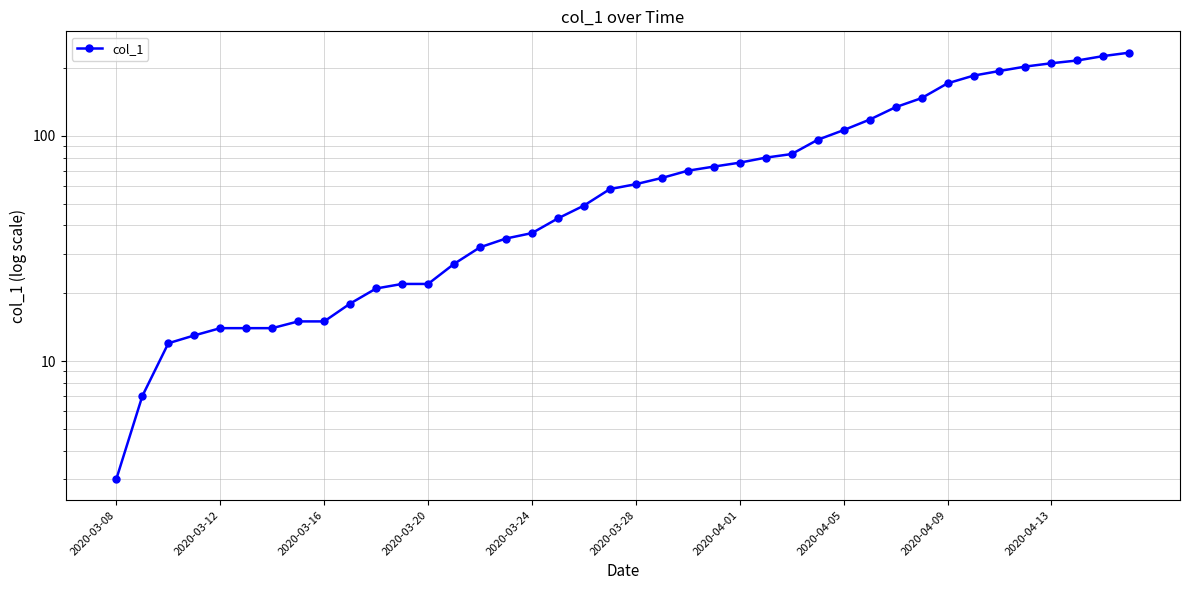

What is the sum of all values?

3219